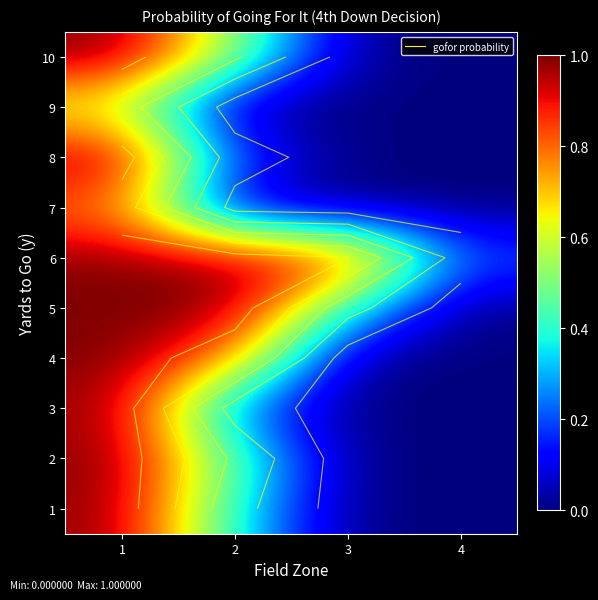

Which has a higher value, 1 or 4?

1